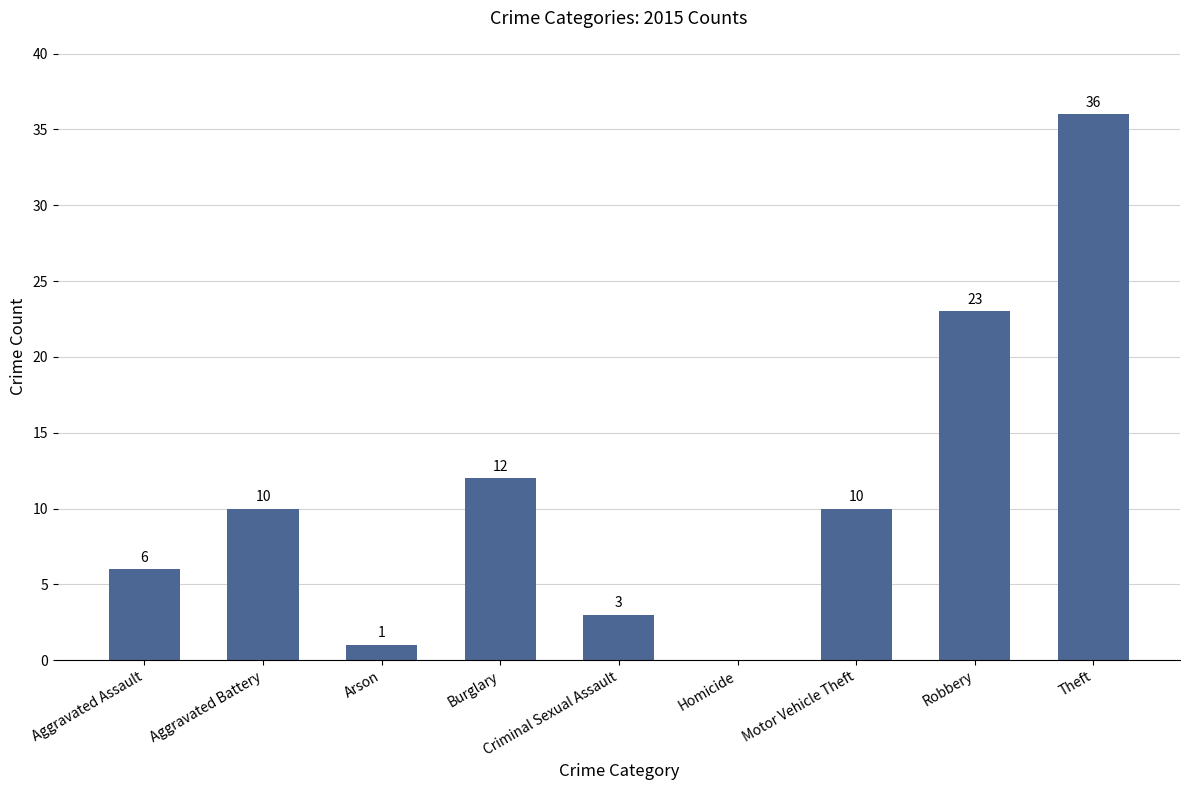

What is the change in value from Arson to Homicide?

-1